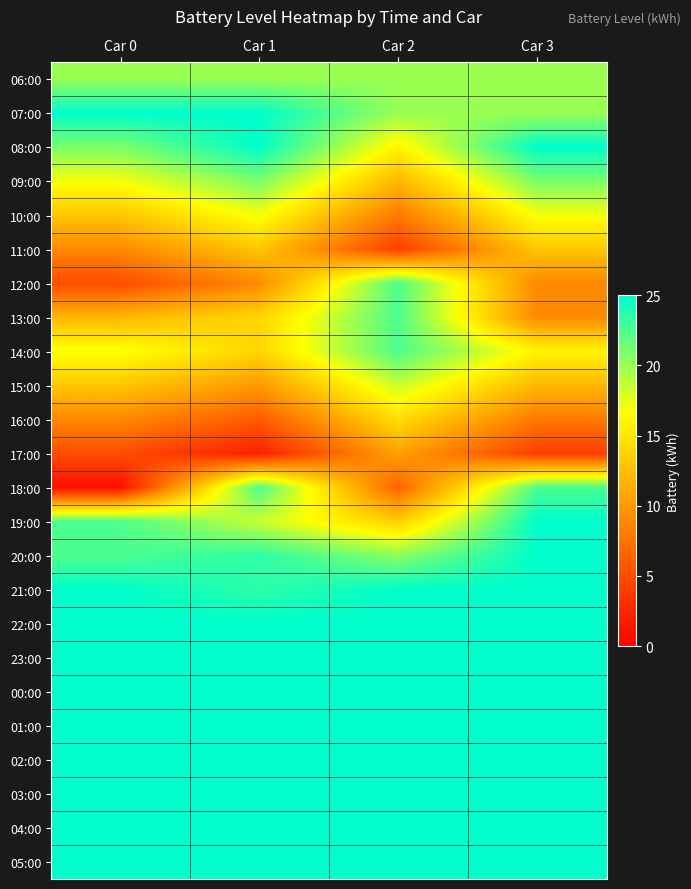

Which has a higher value, Car 0 or Car 3?

Car 0